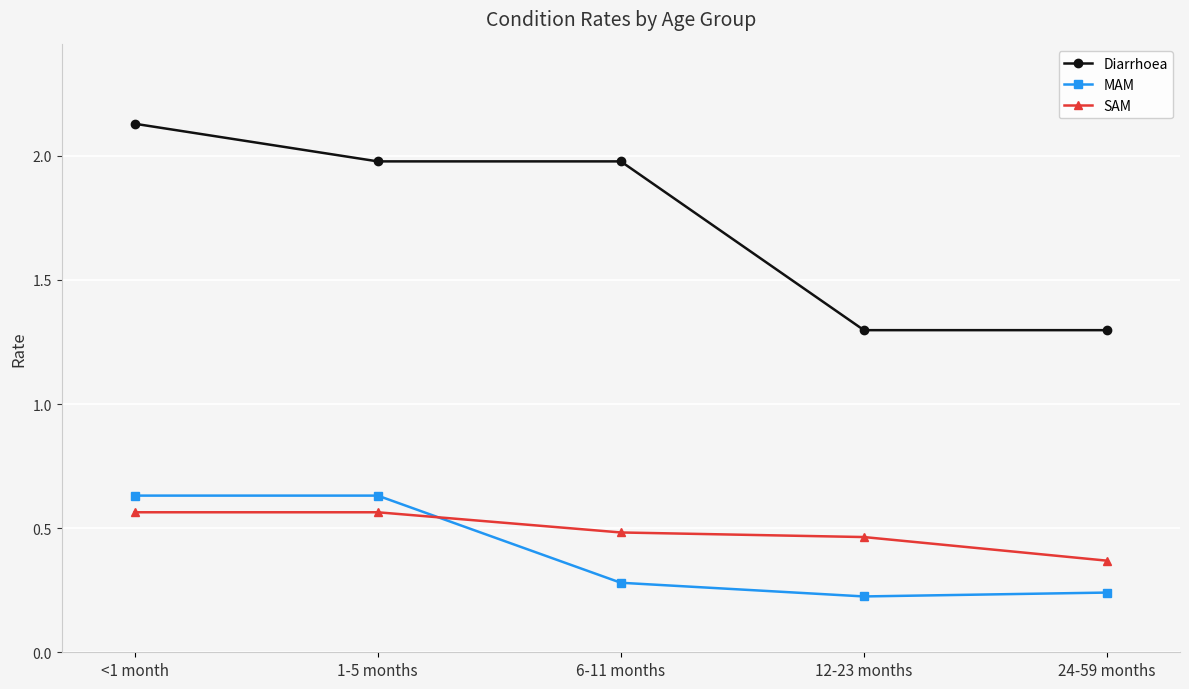

True or false: Diarrhoea and MAM intersect in this chart.

False